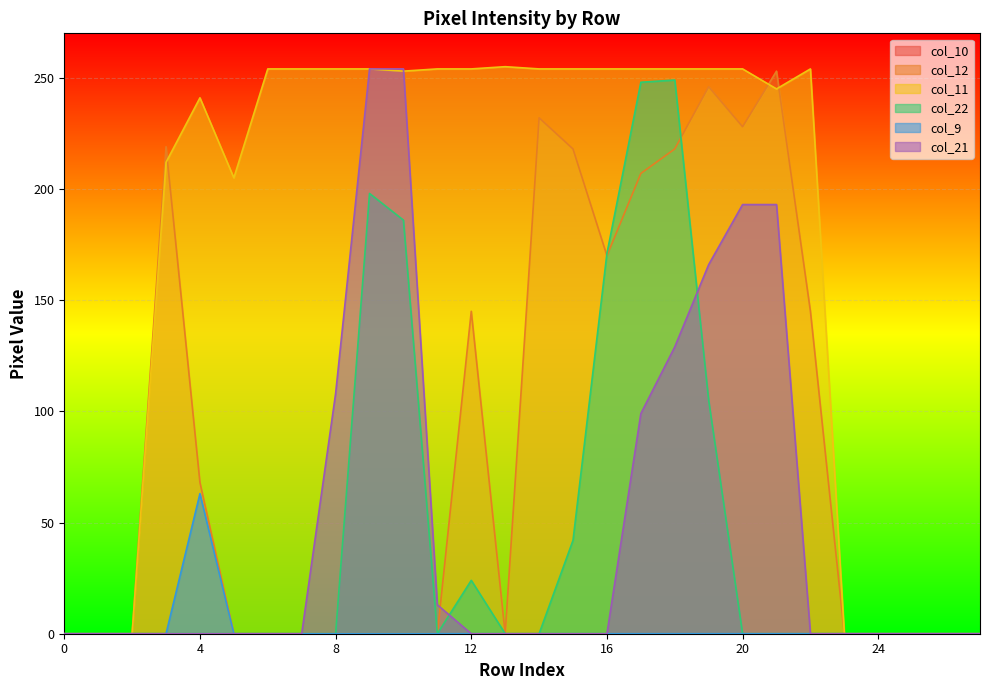

Which series has the largest total across all categories?

col_11